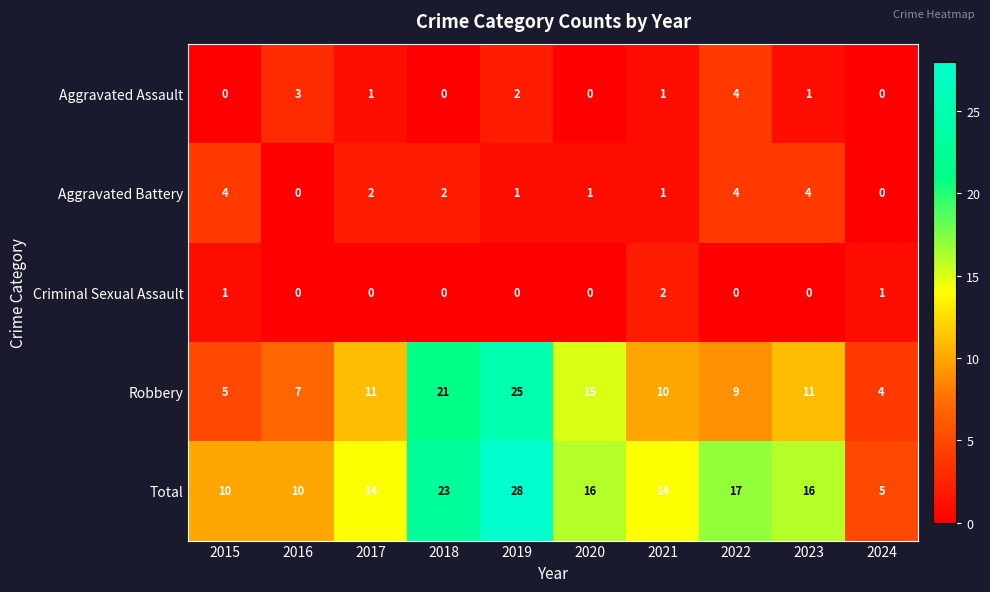

What is the difference between the highest and lowest values at 2022?

17